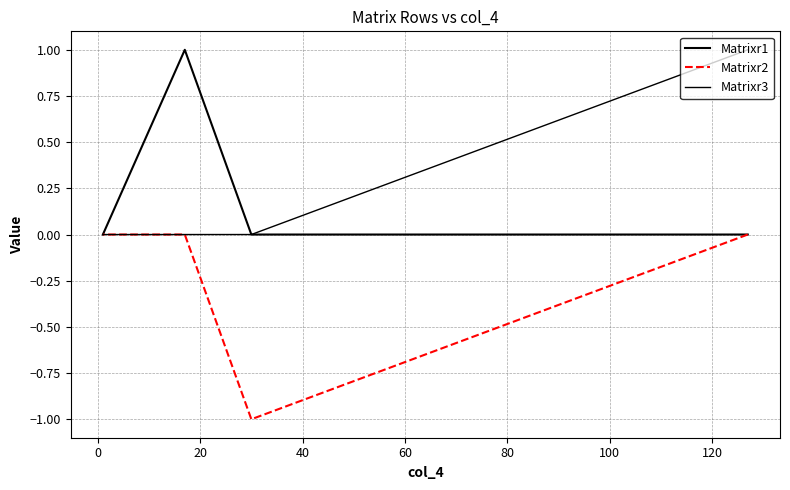

Does the chart have visible grid lines?

Yes